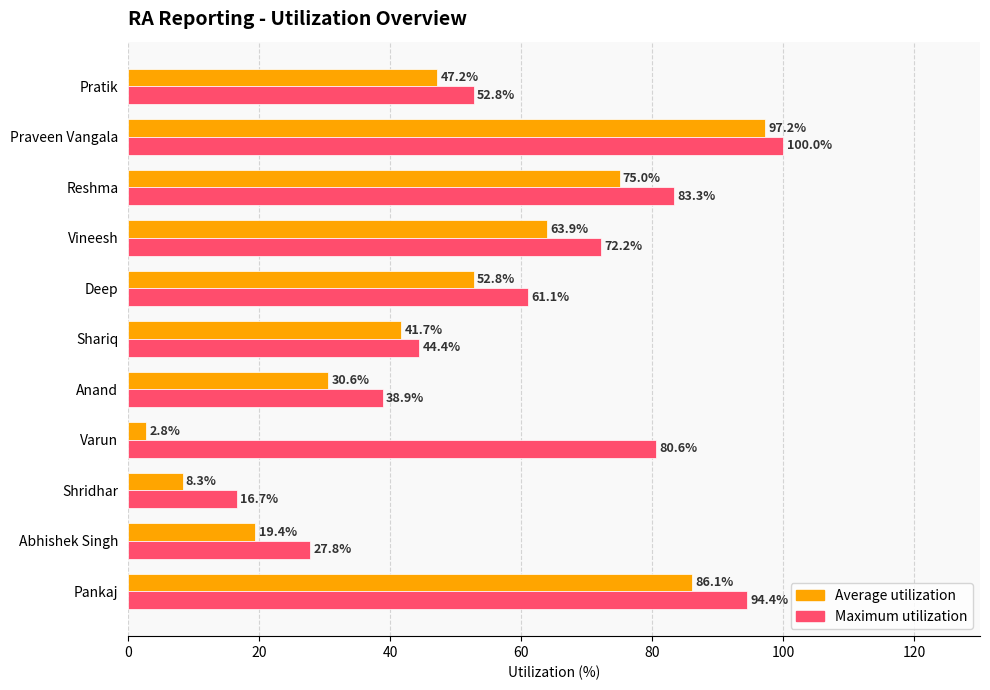

The value of Maximum utilization at Reshma is 83.3. True or false?

True